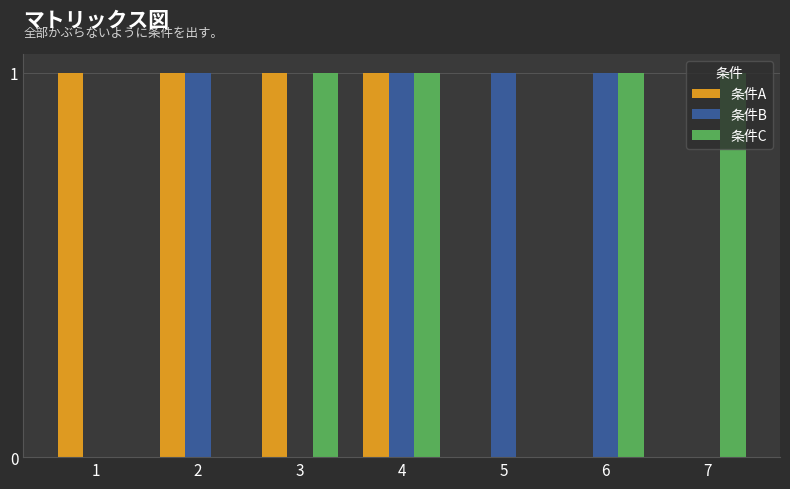

What is the average value of the 条件A series?

1